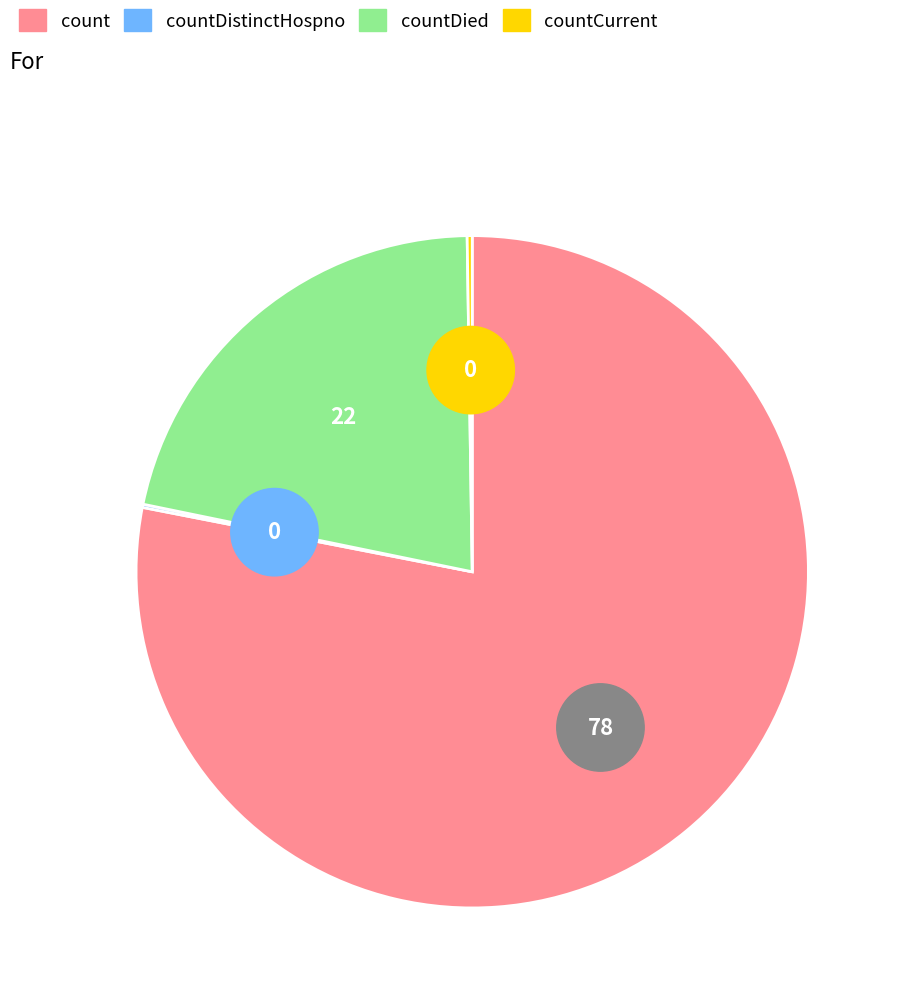

True or false: countCurrentSuspected accounts for 14% of the total.

False